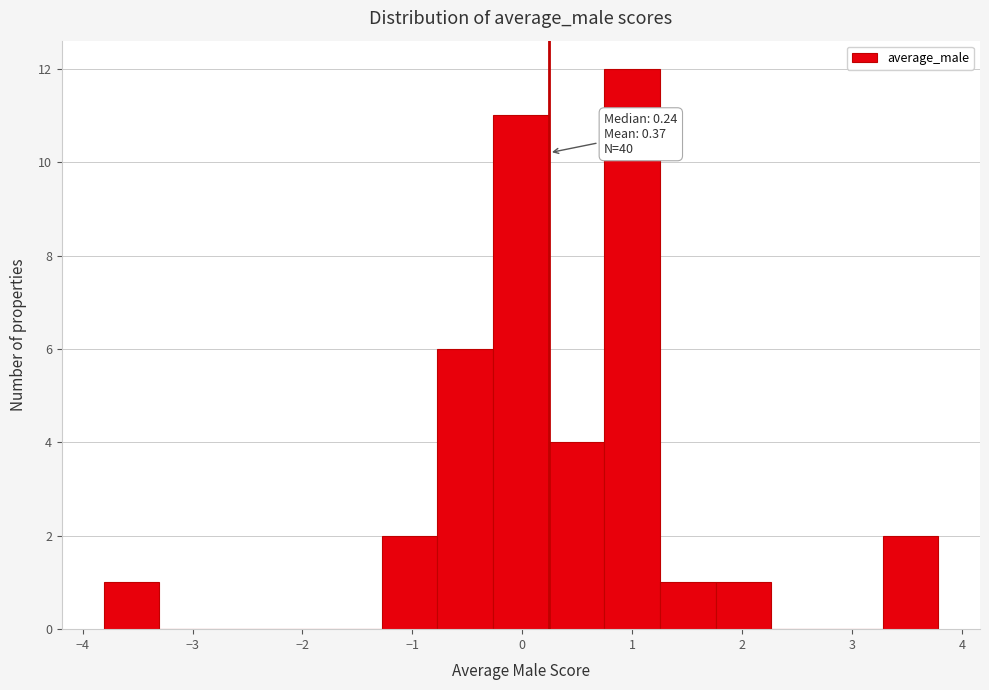

Which range on the x-axis has the tallest bar?

0.7 to 1.3